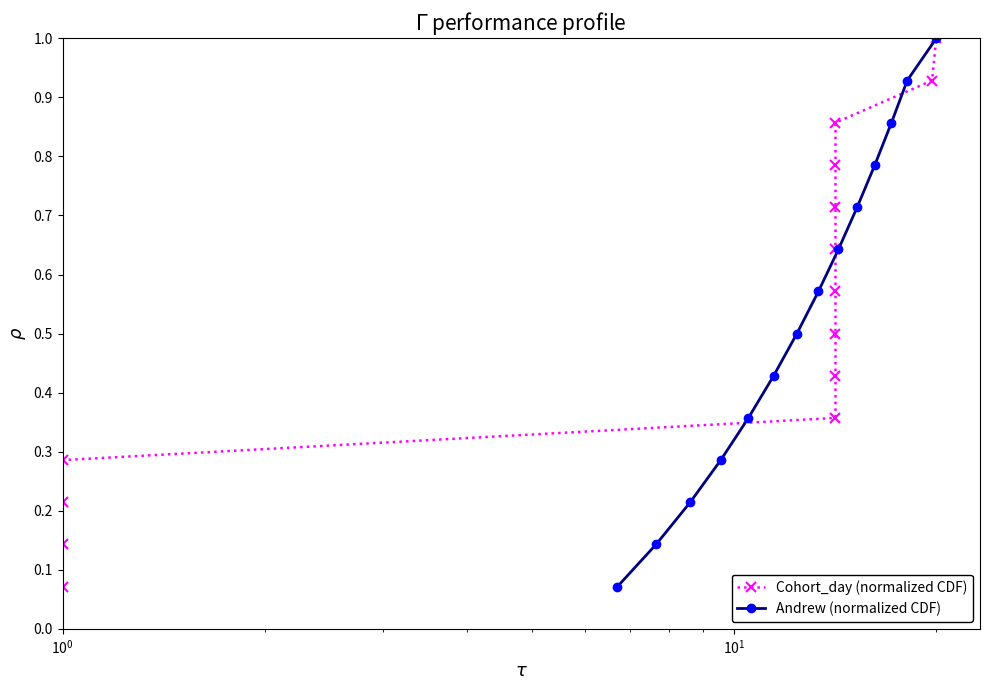

True or false: Andrew (normalized CDF) has more than 0 points higher than both neighbors.

False